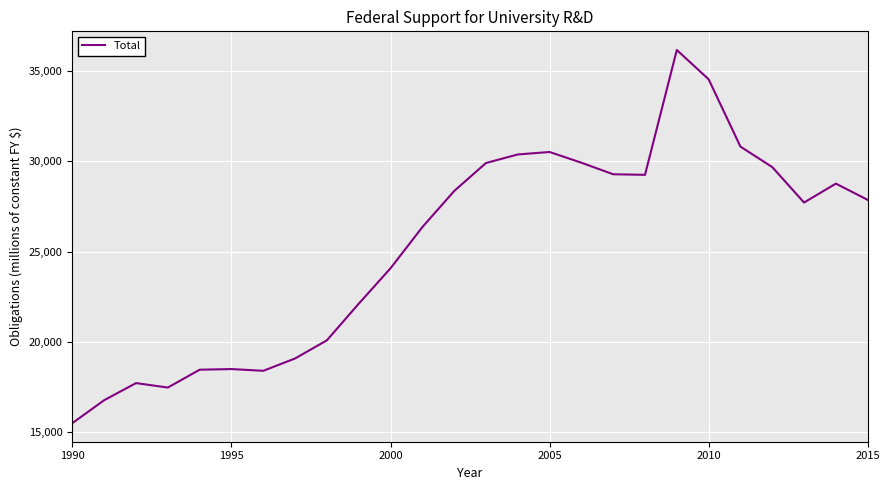

What is the minimum value shown in the chart?

15479.4